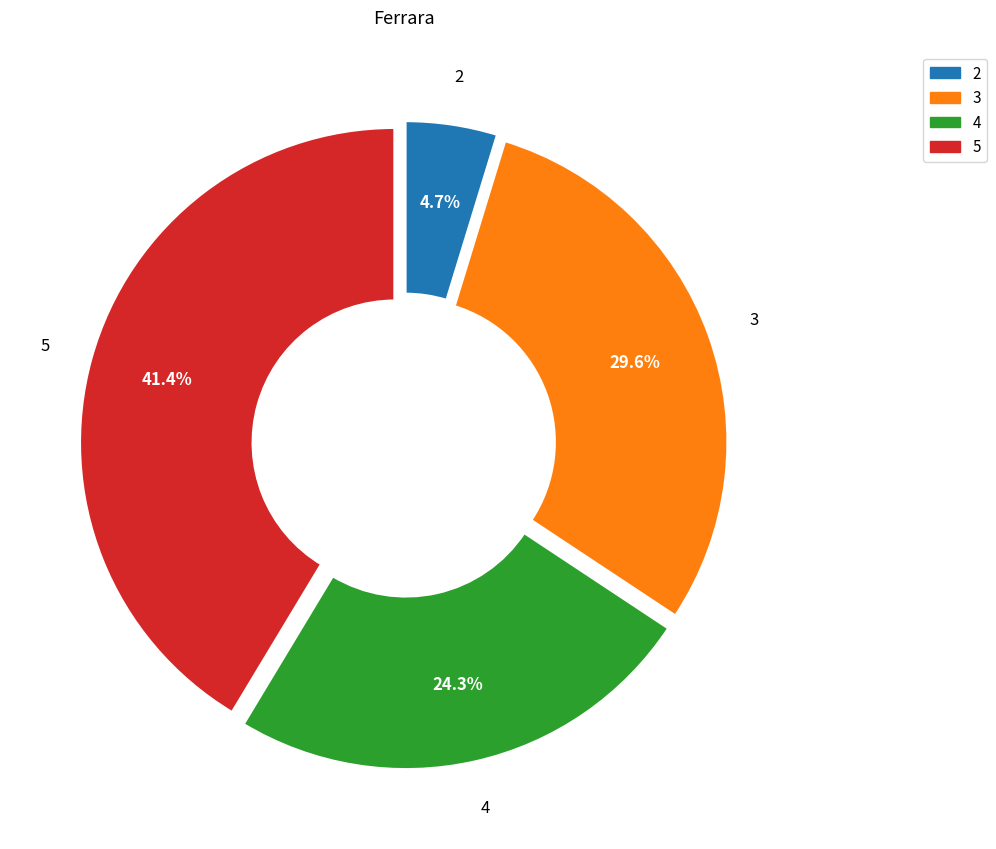

Count the number of slices in the pie.

4